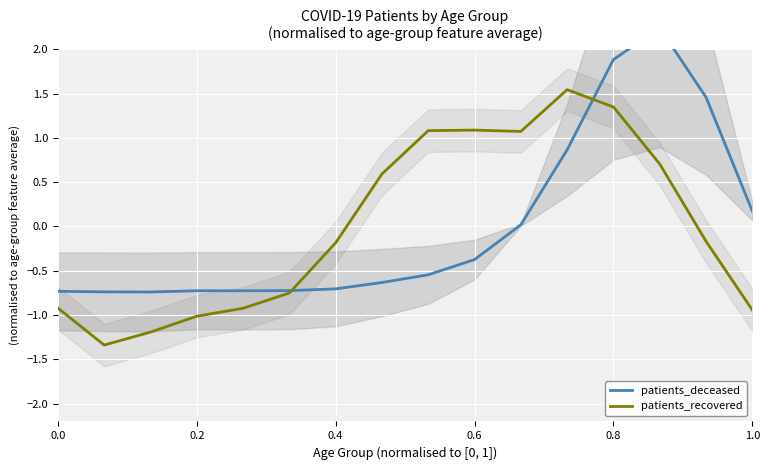

Is it true that patients_recovered equals 1.1 at 0.6?

True